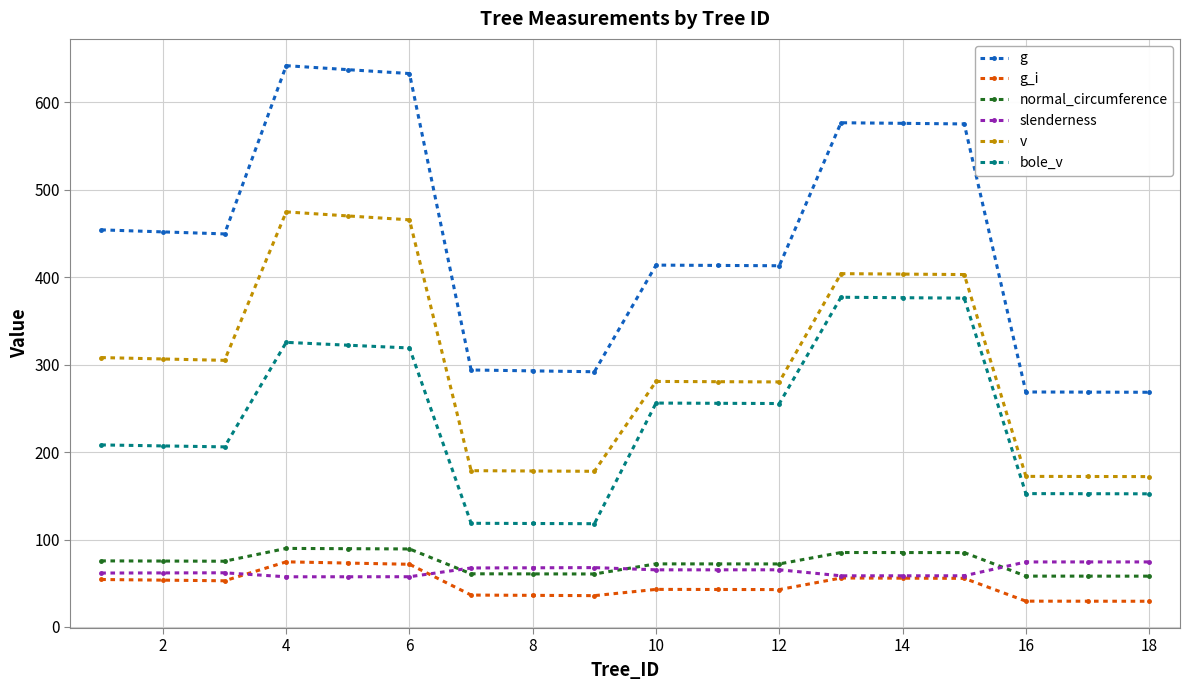

What are all the series names shown in the legend?

g, g_i, normal_circumference, slenderness, v, bole_v